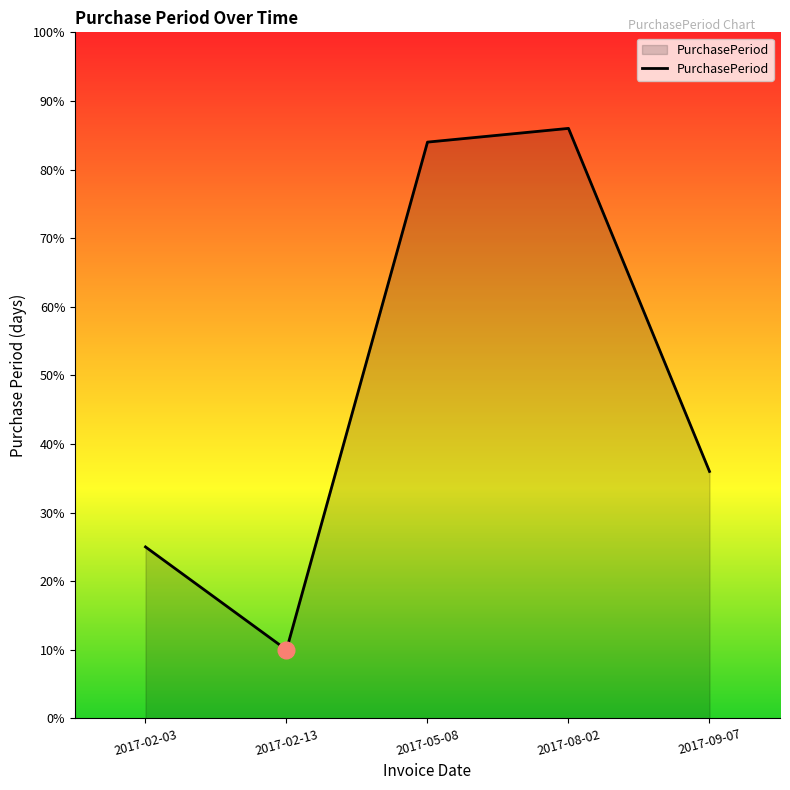

True or false: the data shows 36 at 2017-09-07.

True